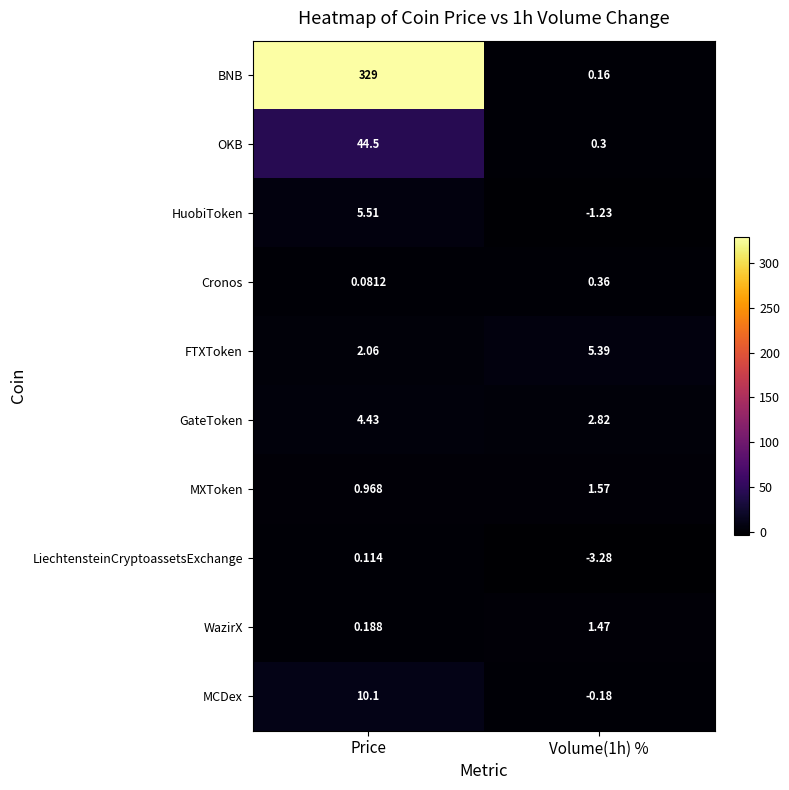

Rank the series at Volume(1h) % from lowest to highest value.

LiechtensteinCryptoassetsExchange, HuobiToken, MCDex, BNB, OKB, Cronos, WazirX, MXToken, GateToken, FTXToken